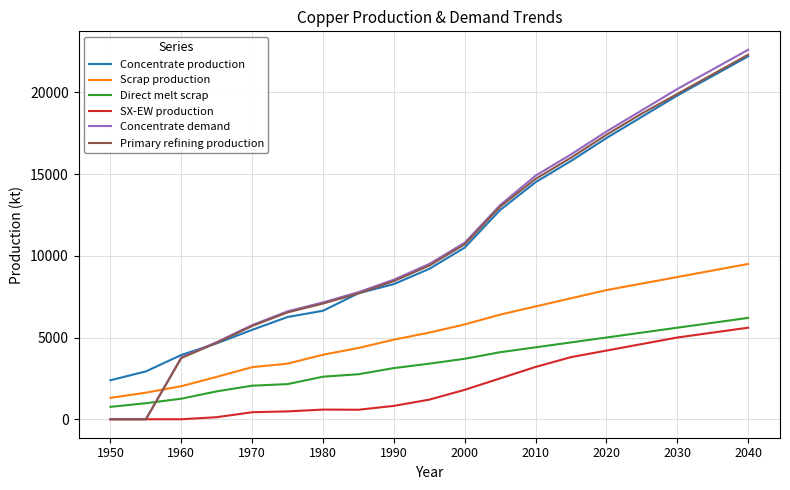

True or false: Direct melt scrap has more than 2 interior local peaks.

False